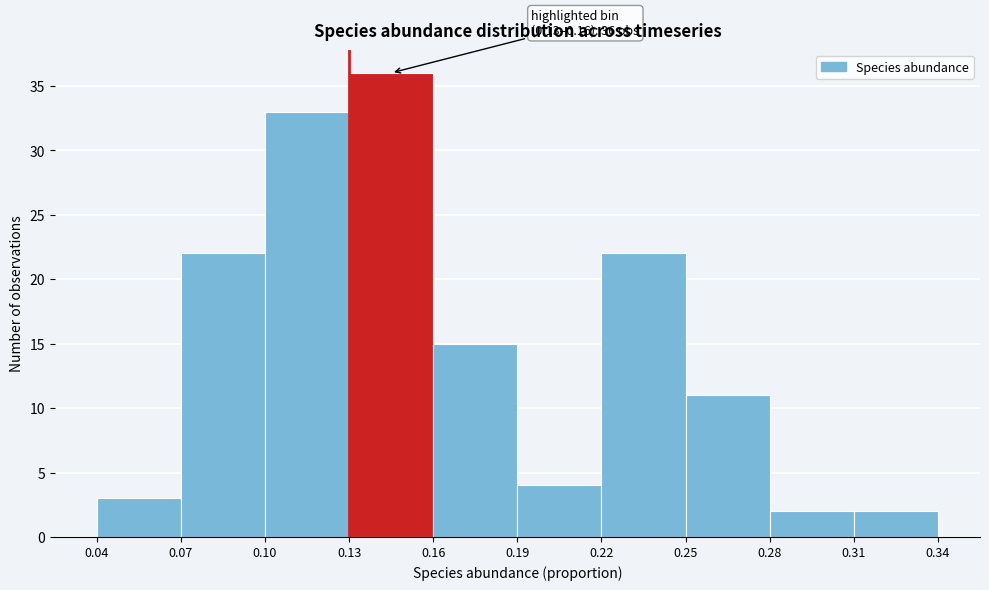

Which range on the x-axis has the tallest bar?

0.13 to 0.16